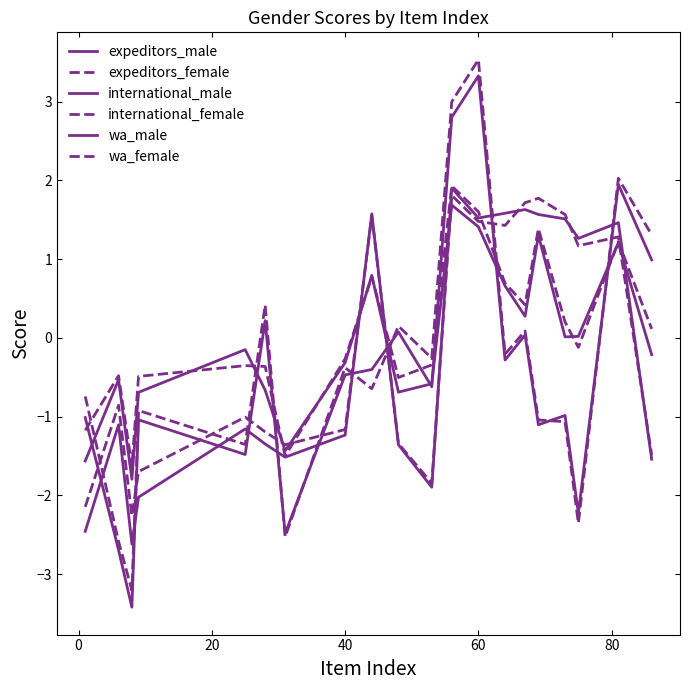

Where does the wa_female series first go above 0?

80